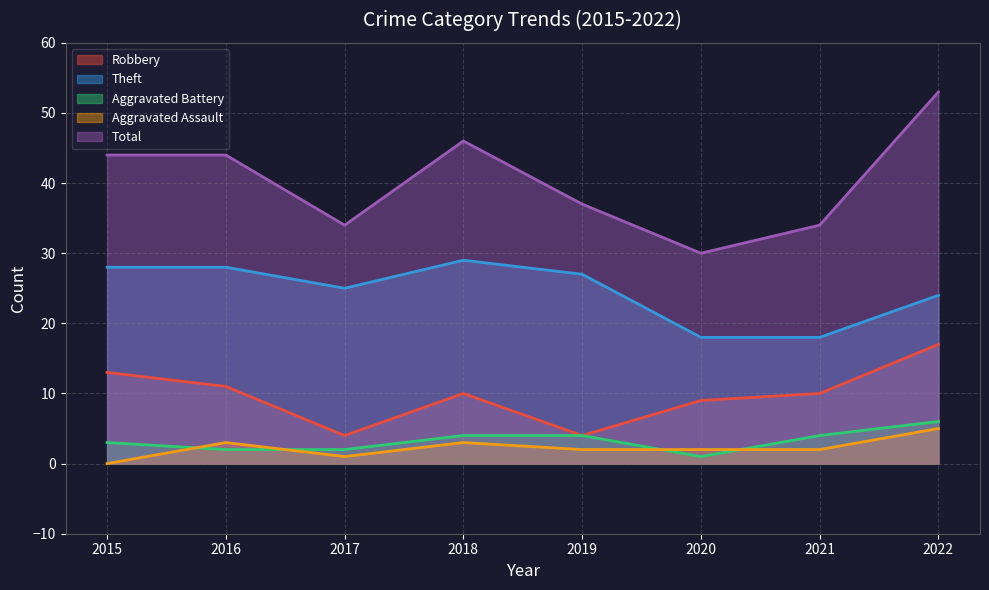

At which category does Theft reach its first local valley?

2017